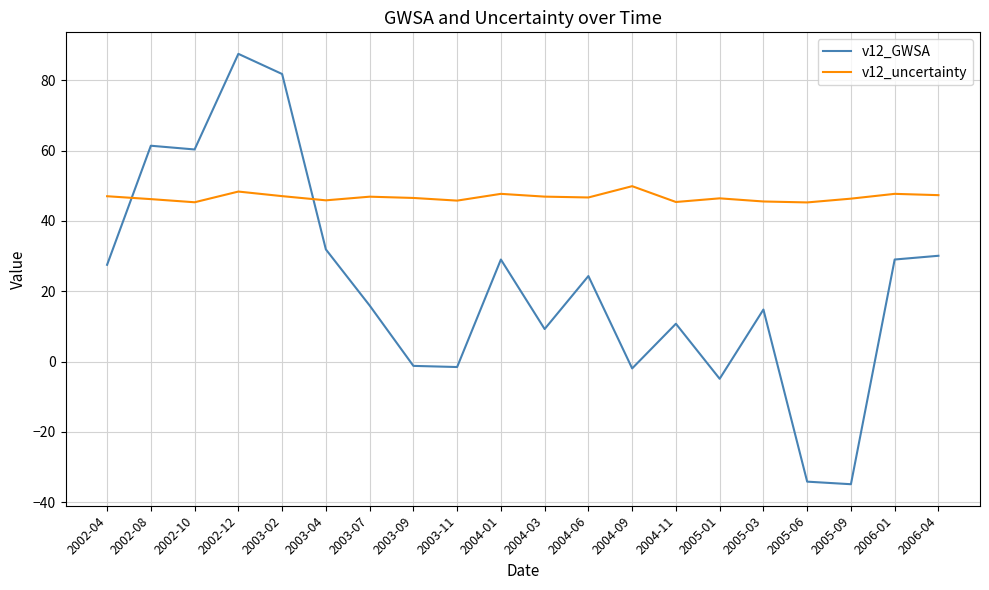

What is the difference between the v12_GWSA values at 2002-08 and 2003-04?

29.5